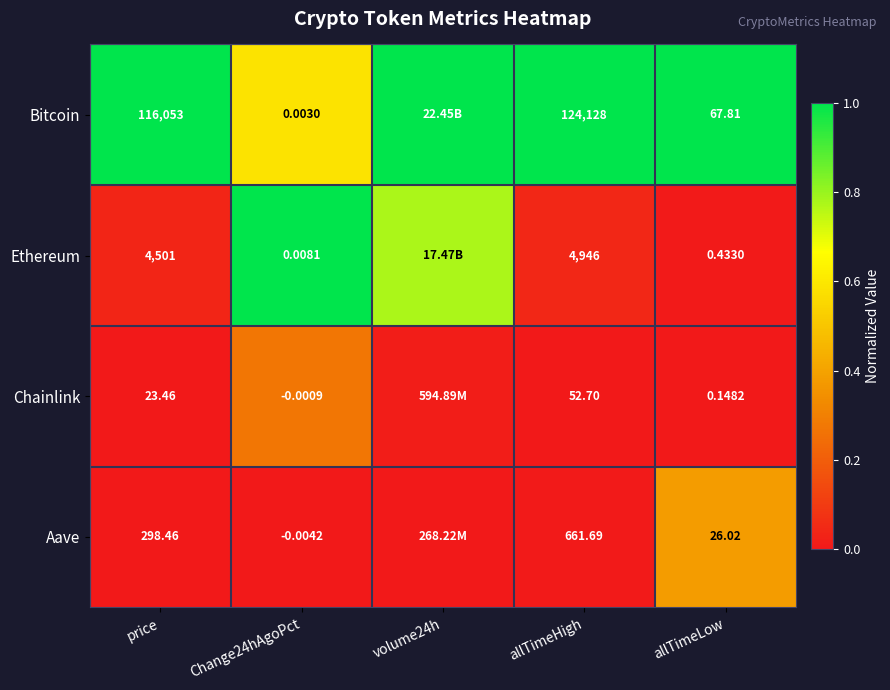

How many series are shown in this chart?

4